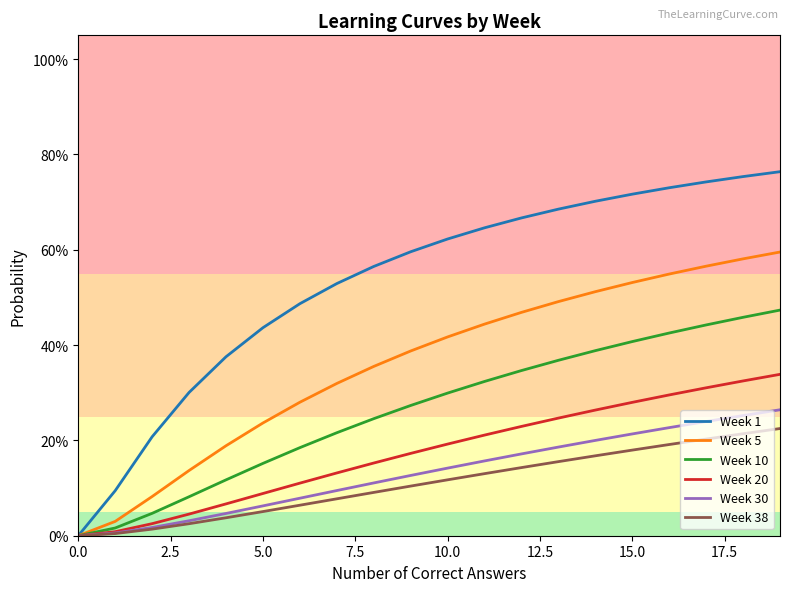

What are all the series names shown in the legend?

Week 1, Week 5, Week 10, Week 20, Week 30, Week 38